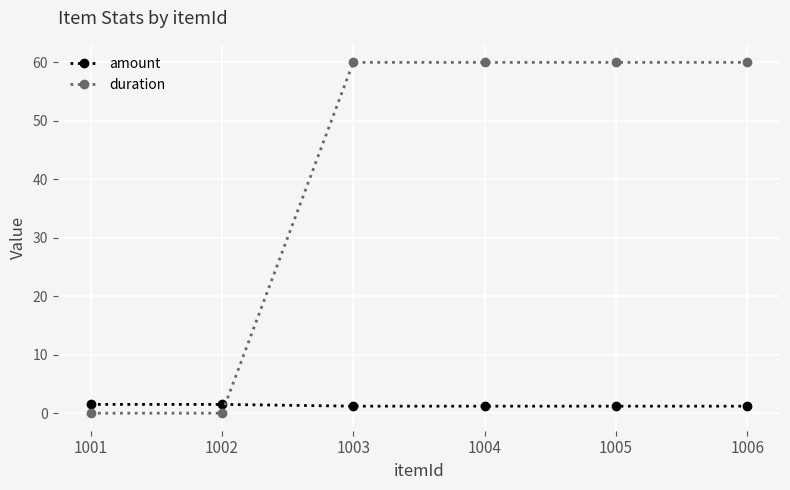

True or false: amount and duration intersect in this chart.

True